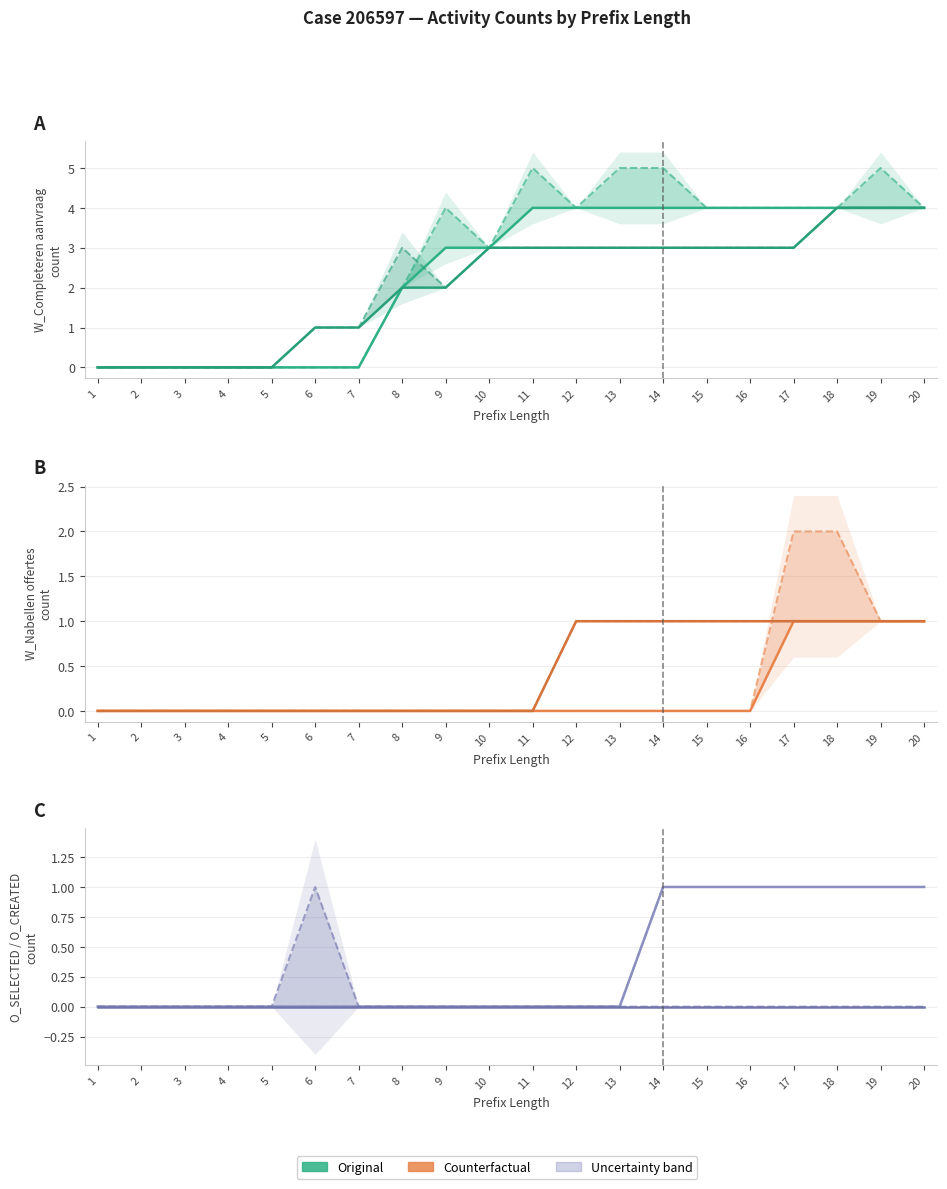

True or false: W_Nabellen offertes-COMPLETE and O_SELECTED-COMPLETE cross at least once.

False